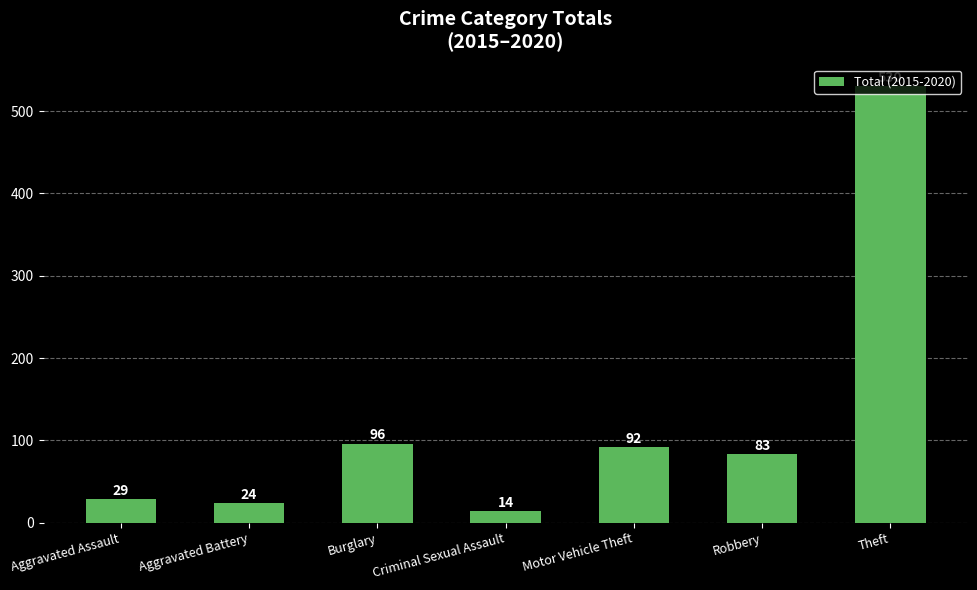

How many data points are less than 83?

3